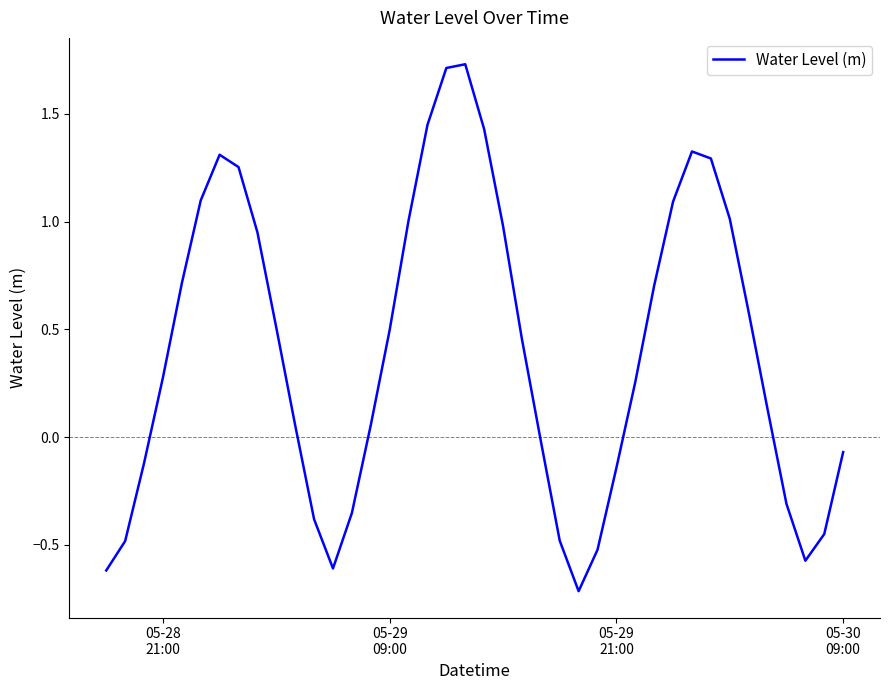

Is this an area chart (filled region under the line)?

No